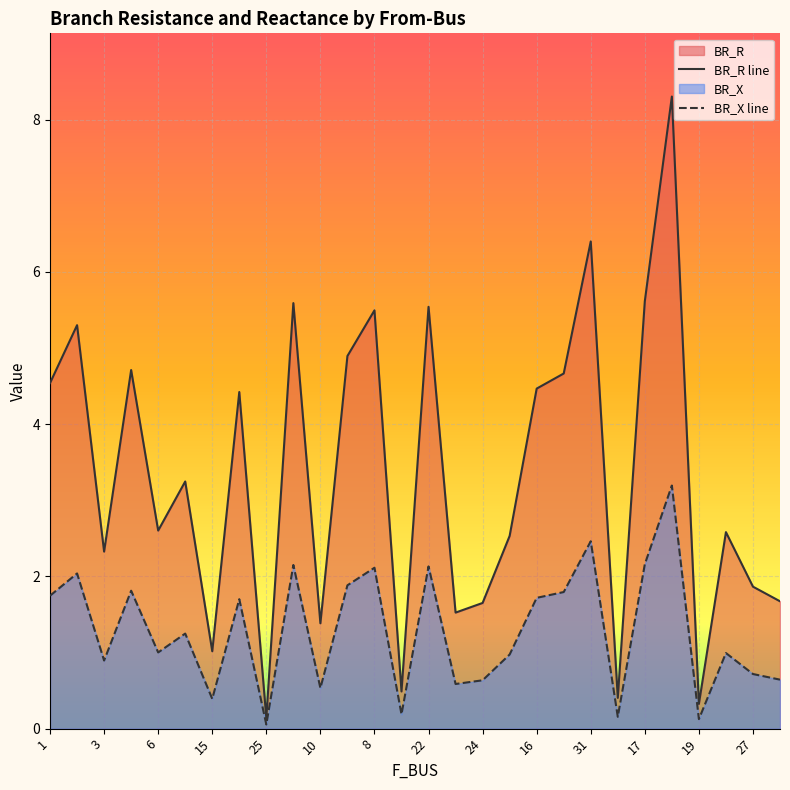

What is the value of the BR_X point at the 23rd from the left?

2.2